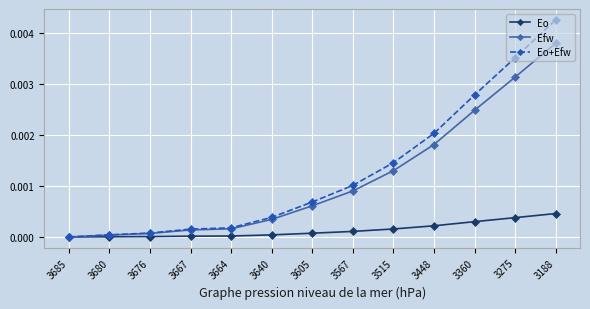

Is it true that Eo+Efw equals 0.0 at 3567?

True